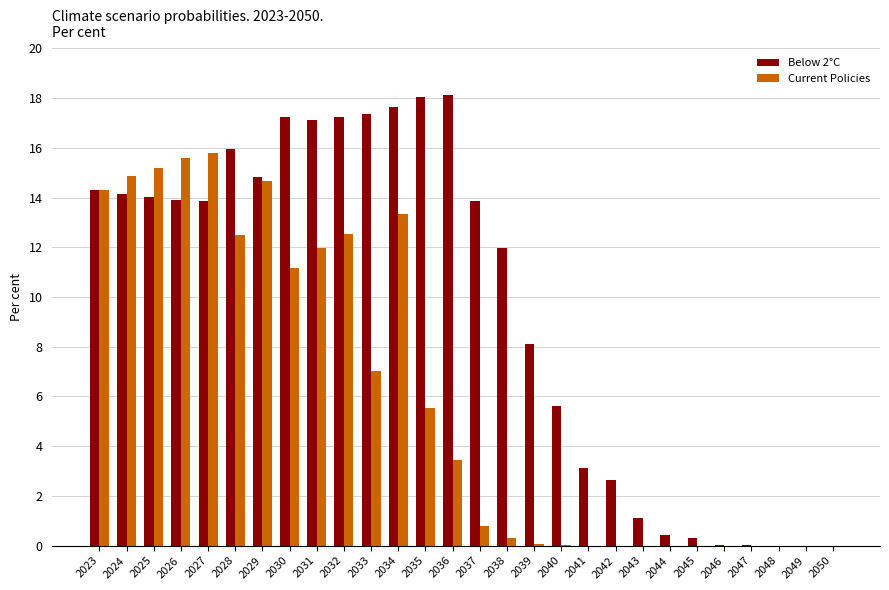

Reading left to right, extract all data points from this chart.

Below 2°C: 2023=0.1	2024=0.1	2025=0.1	2026=0.1	2027=0.1	2028=0.2	2029=0.1	2030=0.2	2031=0.2	2032=0.2	2033=0.2	2034=0.2	2035=0.2	2036=0.2	2037=0.1	2038=0.1	2039=0.1	2040=0.1	2041=0.0	2042=0.0	2043=0.0	2044=0.0	2045=0.0	2046=0.0	2047=0.0	2048=0.0	2049=0.0	2050=0.0
Current Policies: 2023=0.1	2024=0.1	2025=0.2	2026=0.2	2027=0.2	2028=0.1	2029=0.1	2030=0.1	2031=0.1	2032=0.1	2033=0.1	2034=0.1	2035=0.1	2036=0.0	2037=0.0	2038=0.0	2039=0.0	2040=0.0	2041=0.0	2042=0.0	2043=0.0	2044=0.0	2045=0.0	2046=0.0	2047=0.0	2048=0.0	2049=0.0	2050=0.0